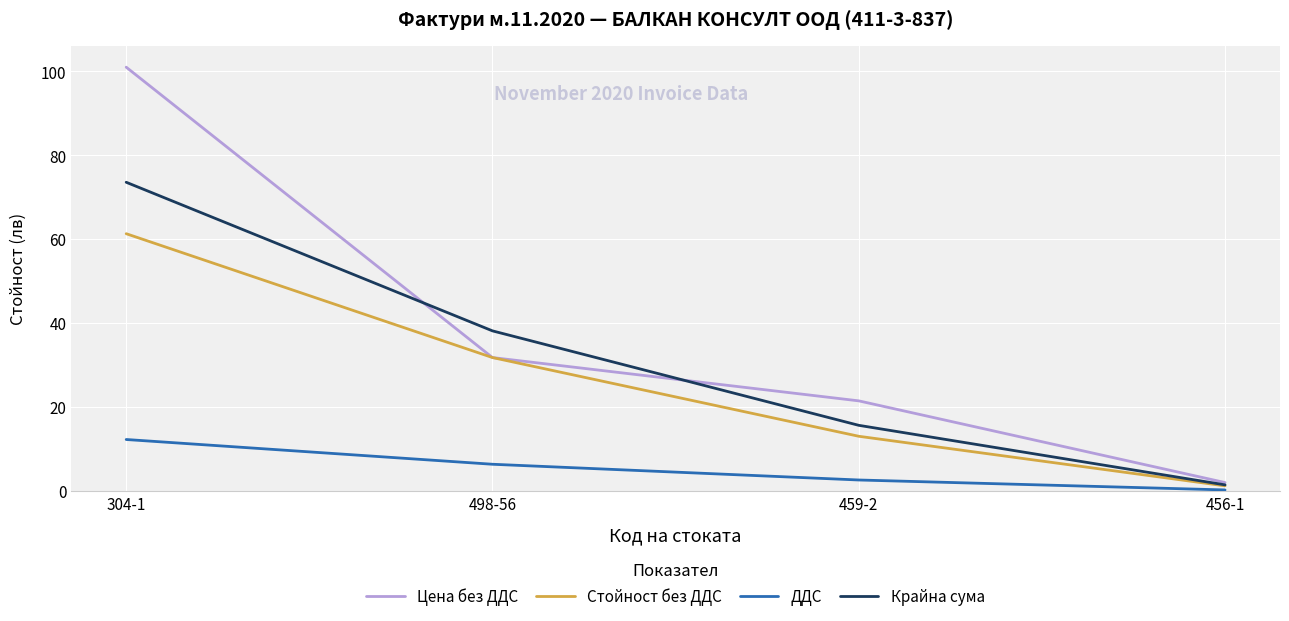

List the series in order of their overall mean, highest first.

Цена без ДДС, Крайна сума, Стойност без ДДС, ДДС